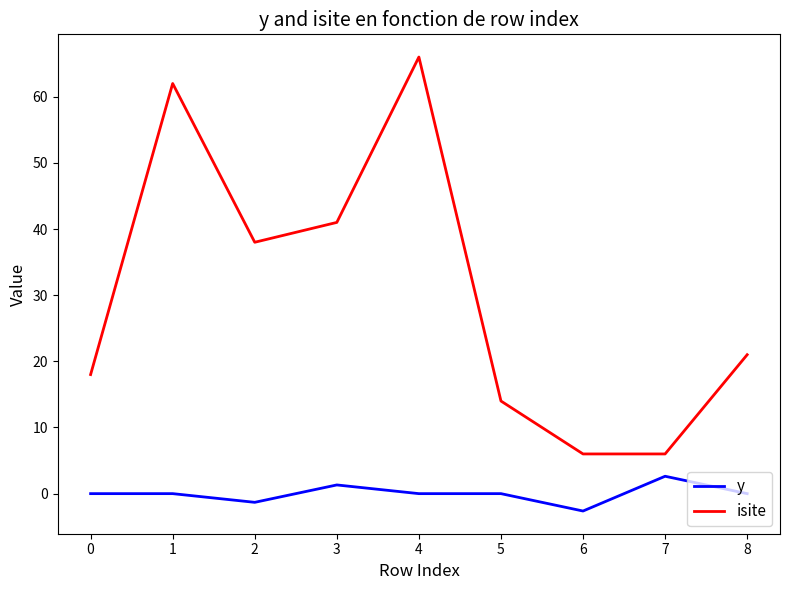

True or false: y and isite intersect in this chart.

False